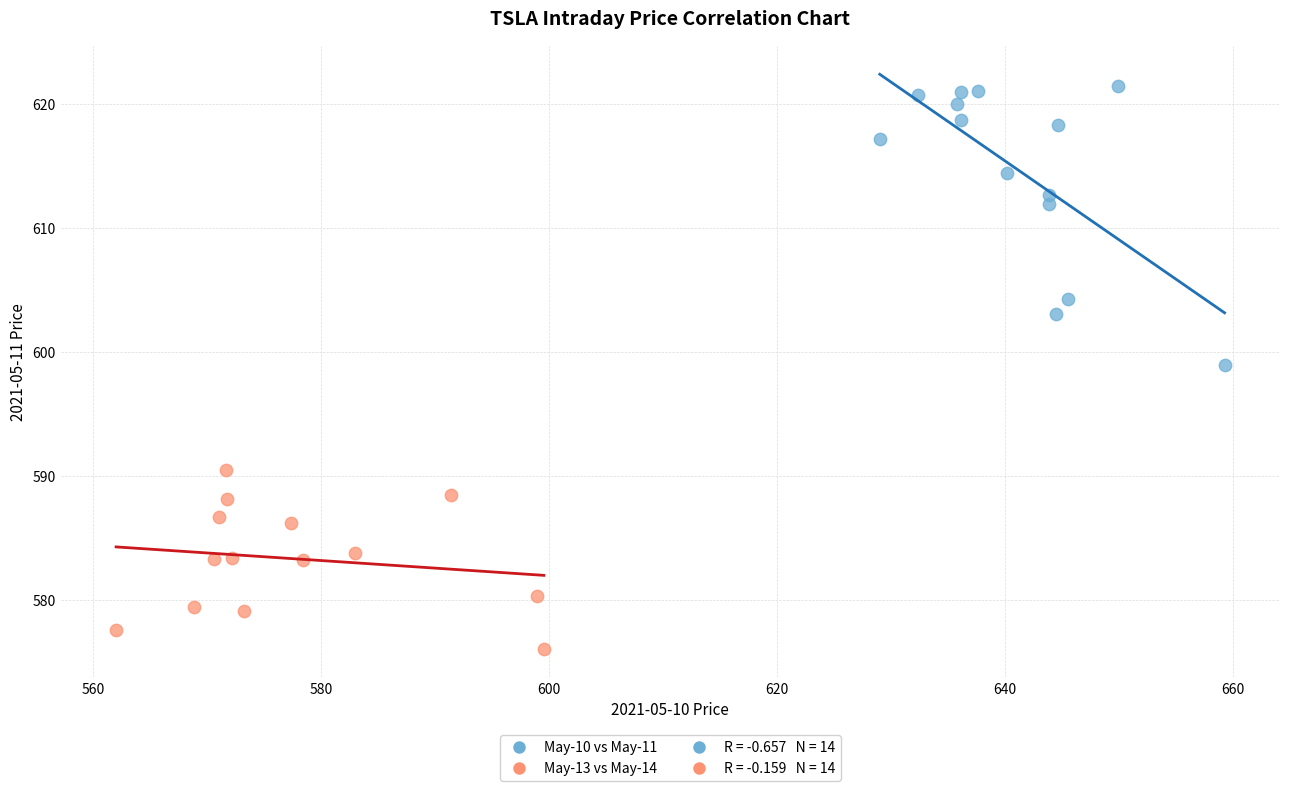

Which series reaches the maximum Y coordinate?

May-10 vs May-11